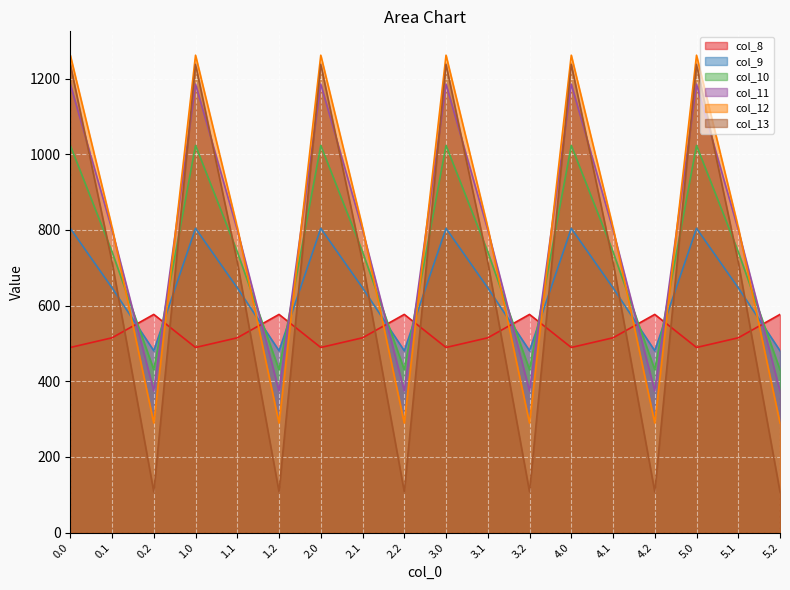

Does the chart display data point markers on the line(s)?

No